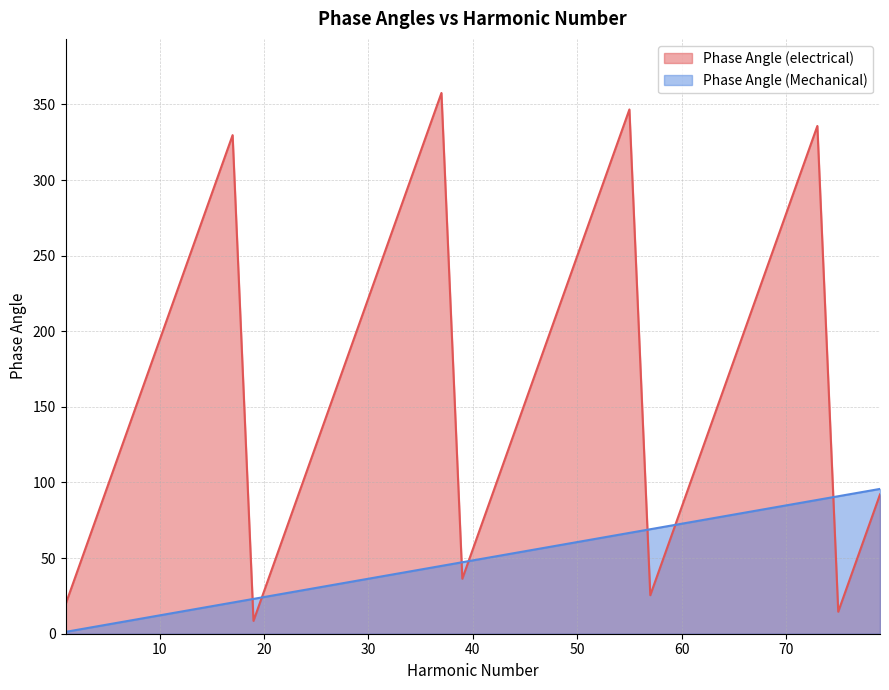

List the labels in order of Phase Angle (Mechanical) value, largest first.

79, 77, 75, 73, 71, 69, 67, 65, 63, 61, 59, 57, 55, 53, 51, 49, 47, 45, 43, 41, 39, 37, 35, 33, 31, 29, 27, 25, 23, 21, 19, 17, 15, 13, 11, 9, 7, 5, 3, 1